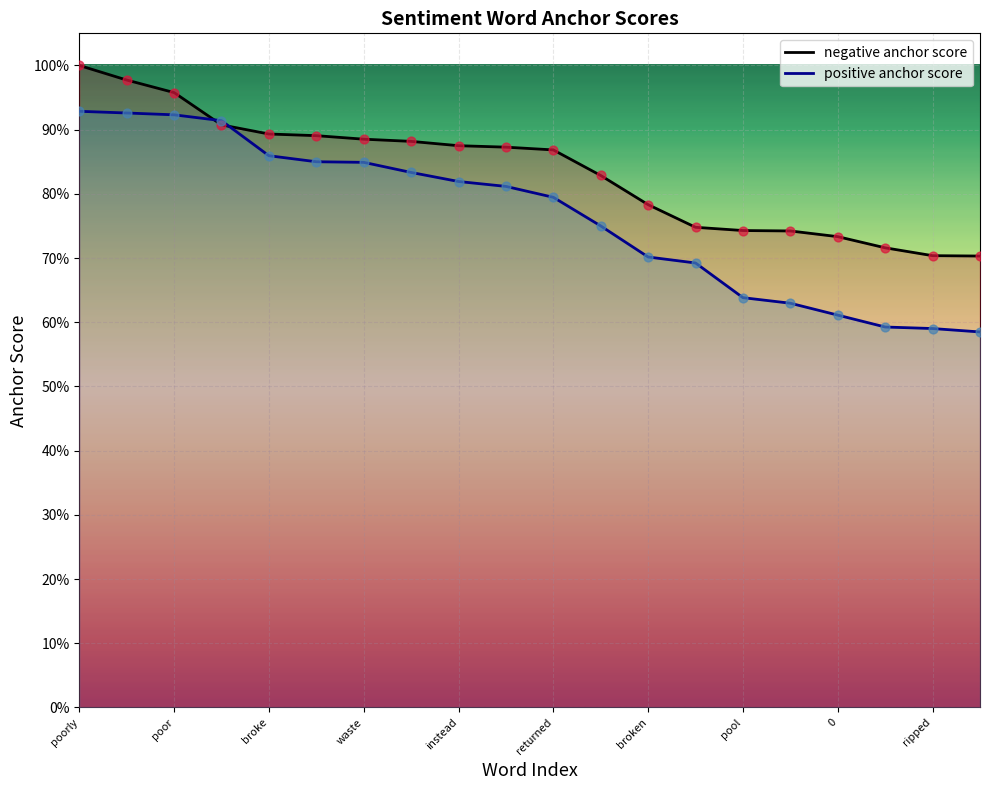

Which series has the widest spread of Y values?

positive anchor score